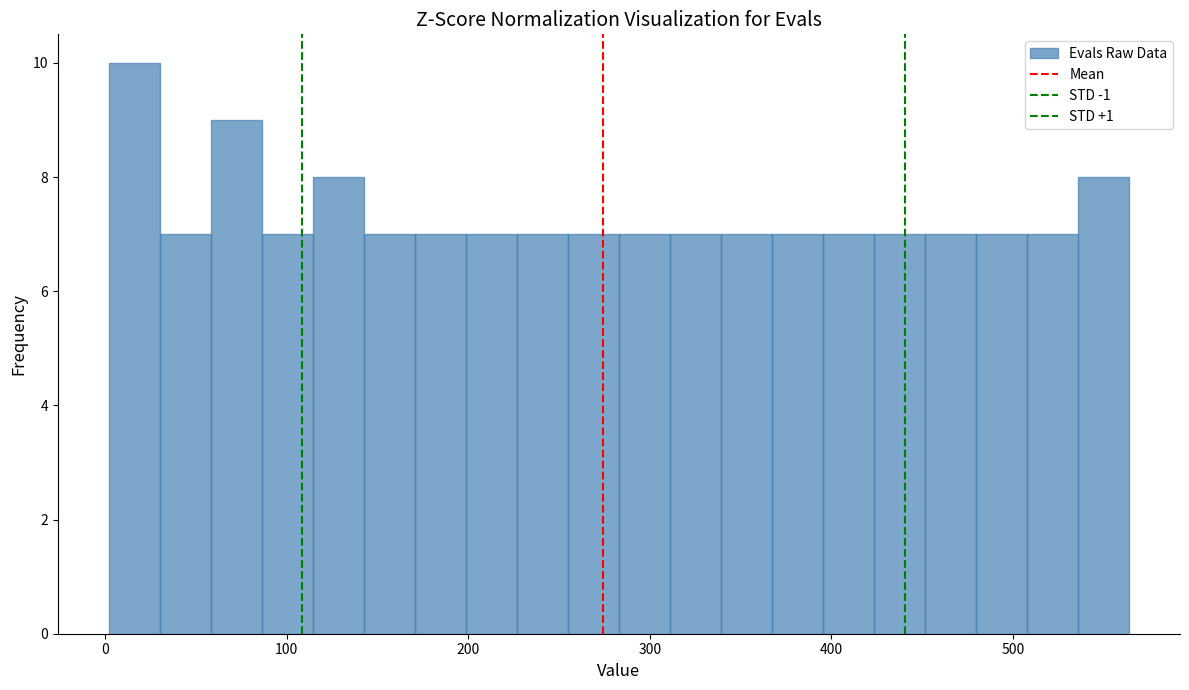

Around what value on the x-axis is the tallest bar? Give the approximate position of its centre, as read against the axis.

20